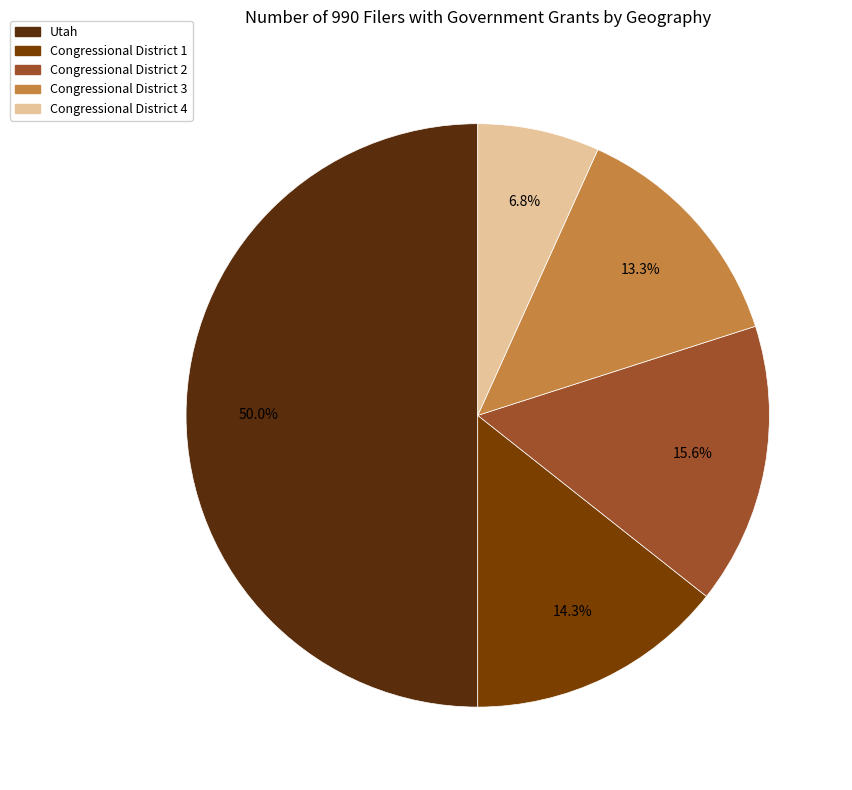

The Congressional District 3 slice represents 1% of the pie. True or false?

False